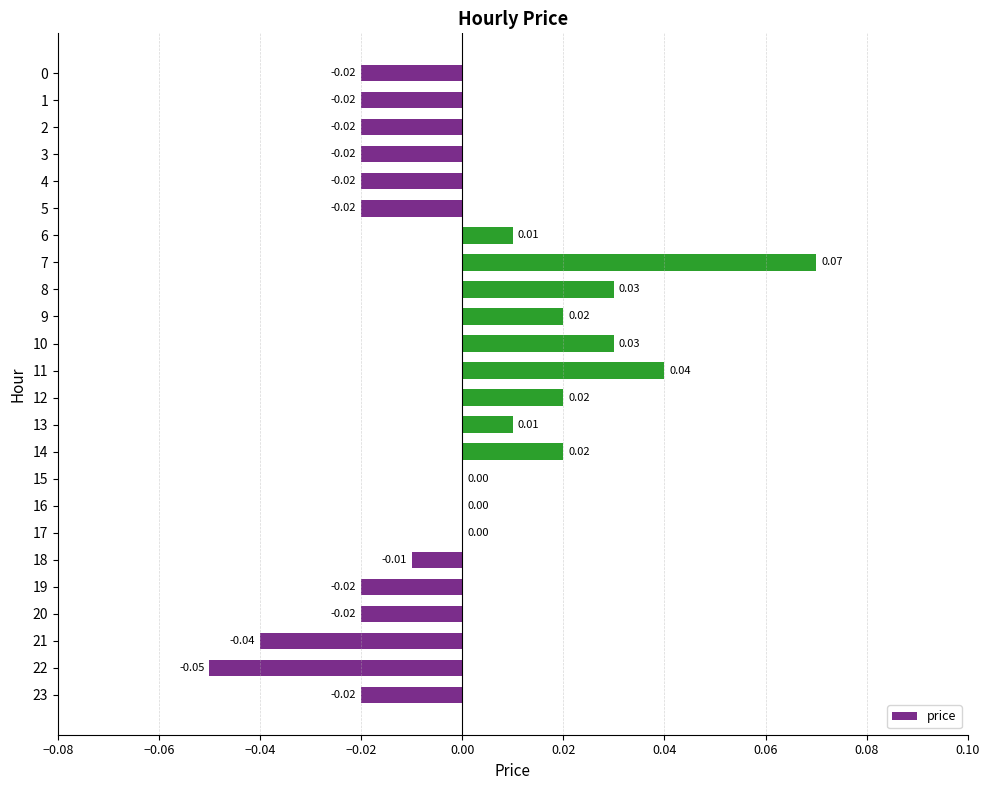

Between 7 and 2, which is larger?

7